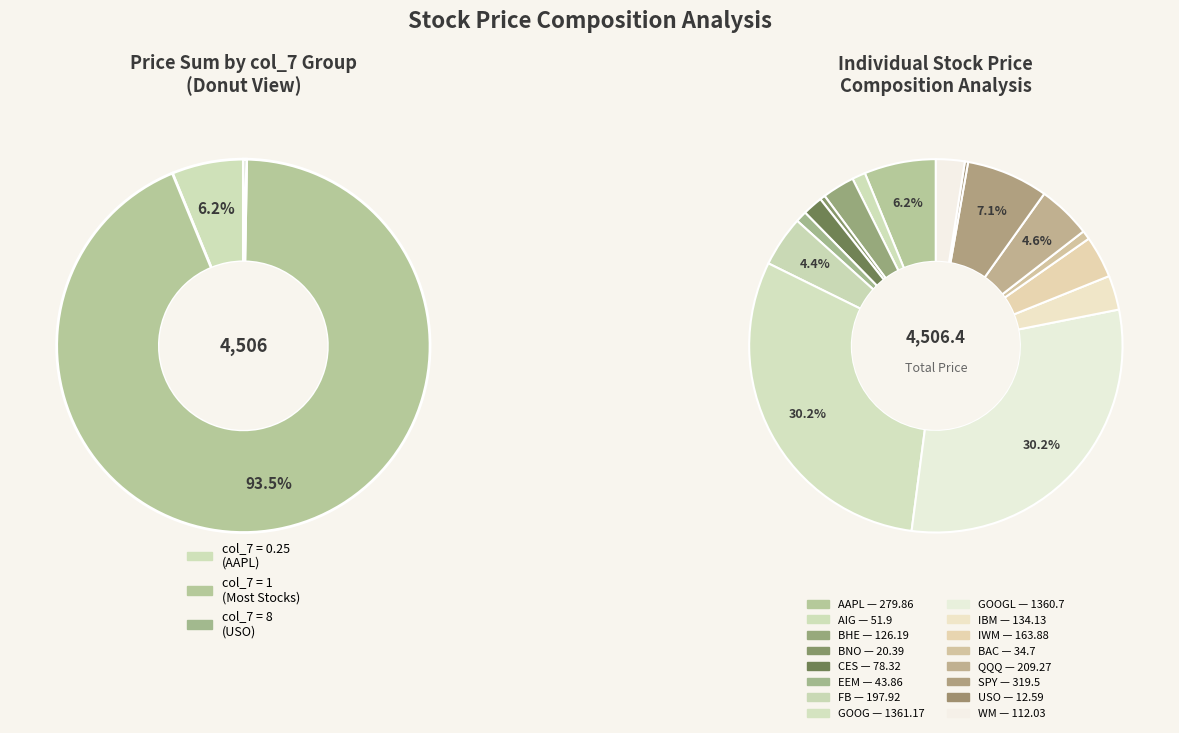

Is it true that AIG is 1% of the pie?

True